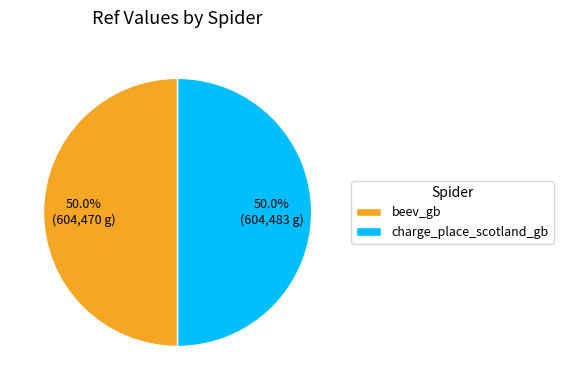

What percentage is the charge_place_scotland_gb slice, to the nearest percent?

50%